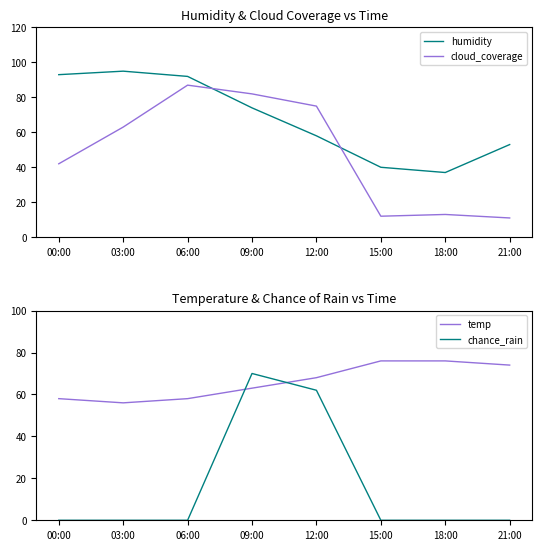

At which label is temp closest to 66?

12:00